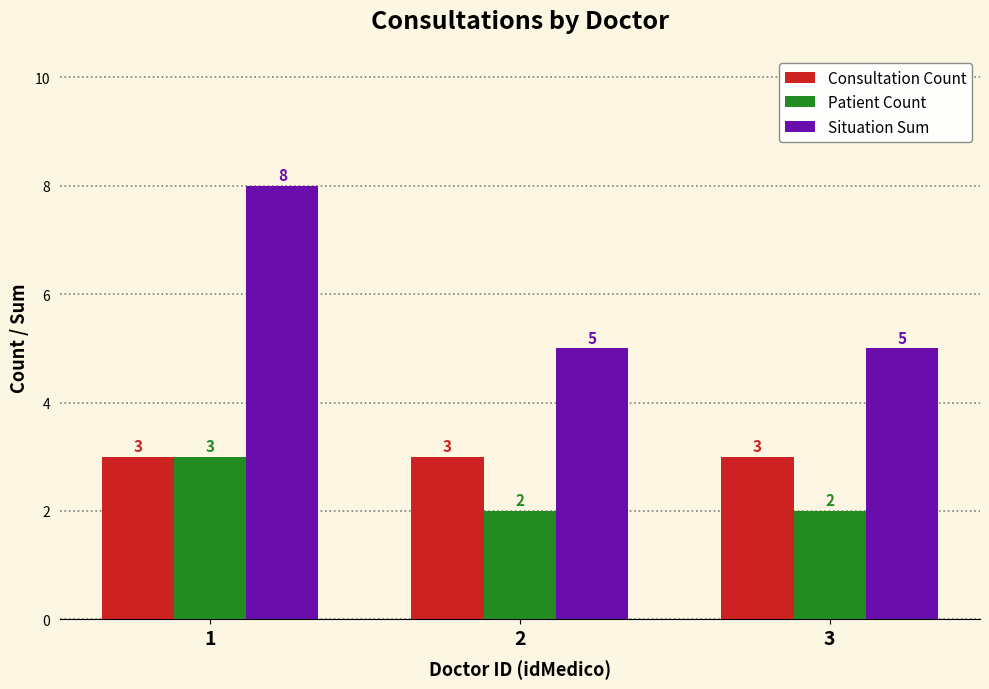

What is the value of the Consultation Count bar at the 2nd from the left?

3